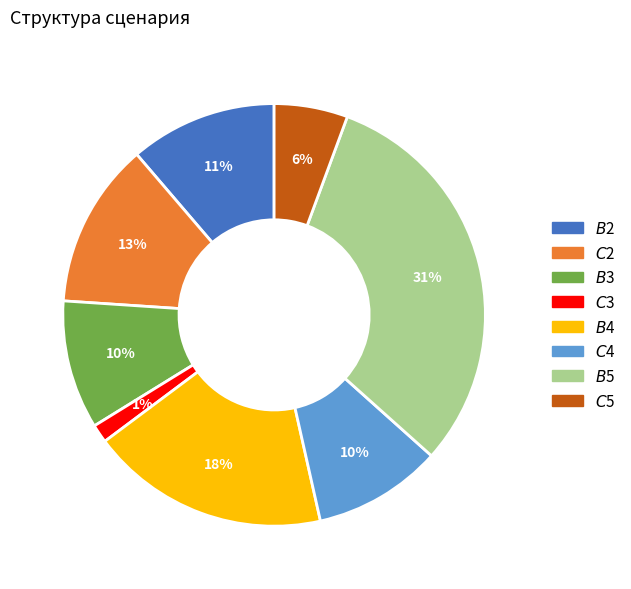

True or false: $C$4 accounts for 1% of the total.

False